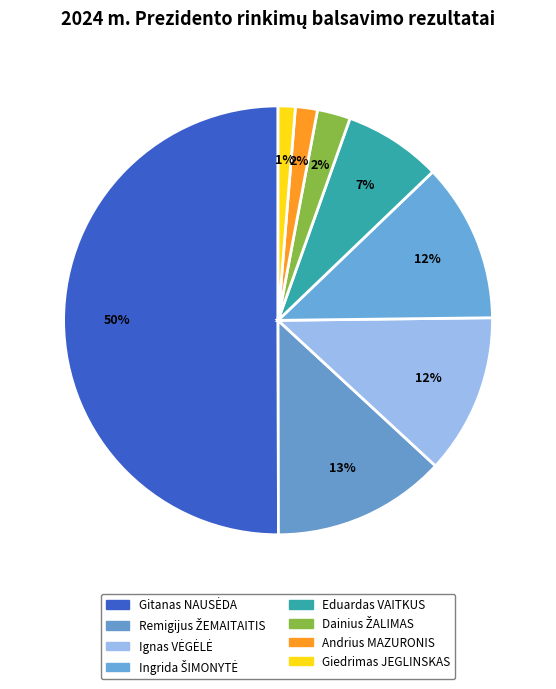

To the nearest percent, what is the average slice percentage?

12%